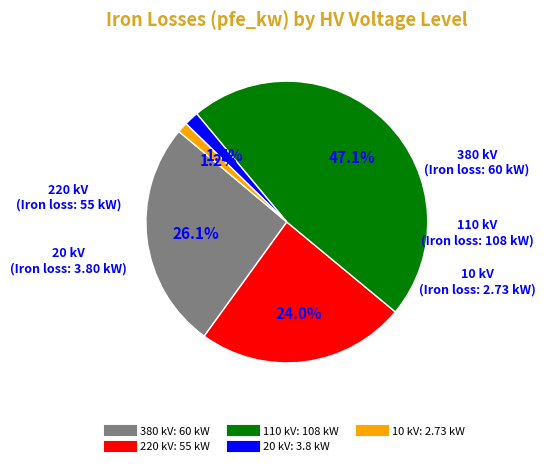

Does any single category account for the majority?

No